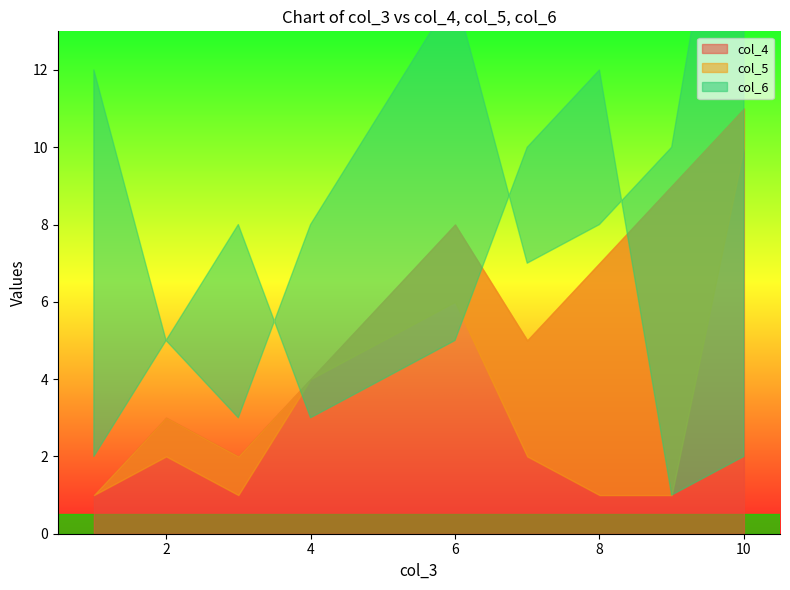

How many times do col_5 and col_6 cross each other?

3